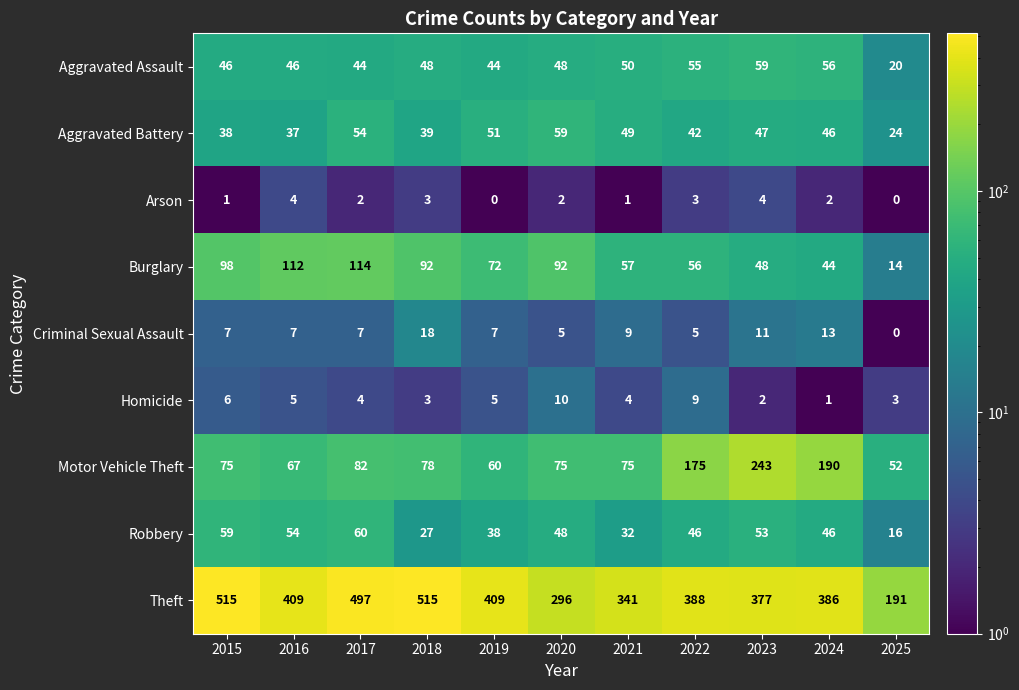

What is the greatest value displayed?

515